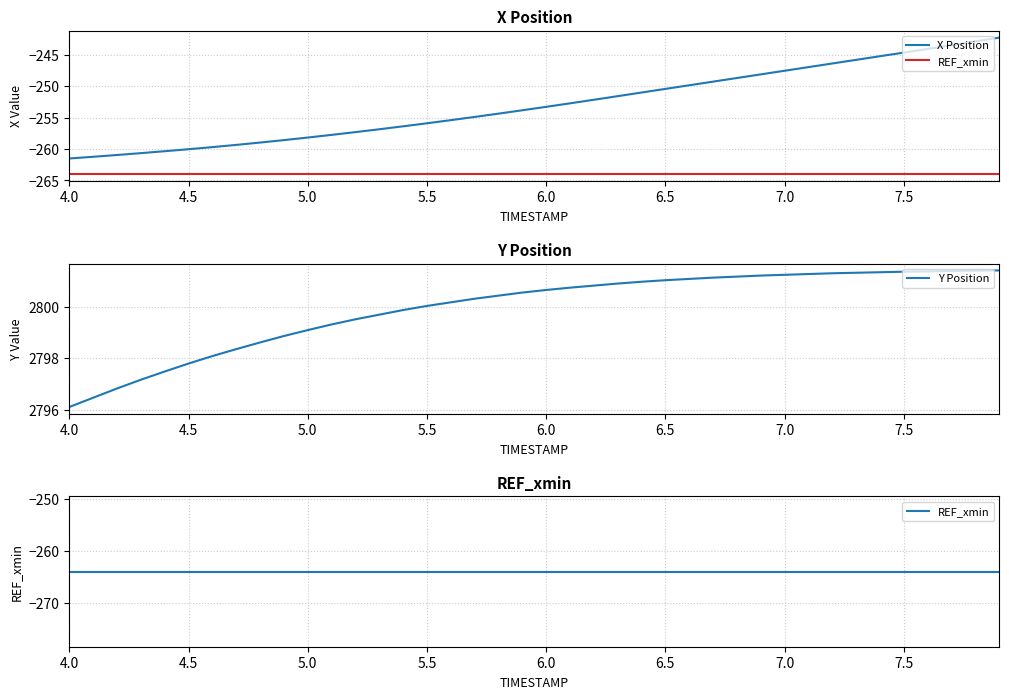

What is the highest value of the Y Position series?

2801.4